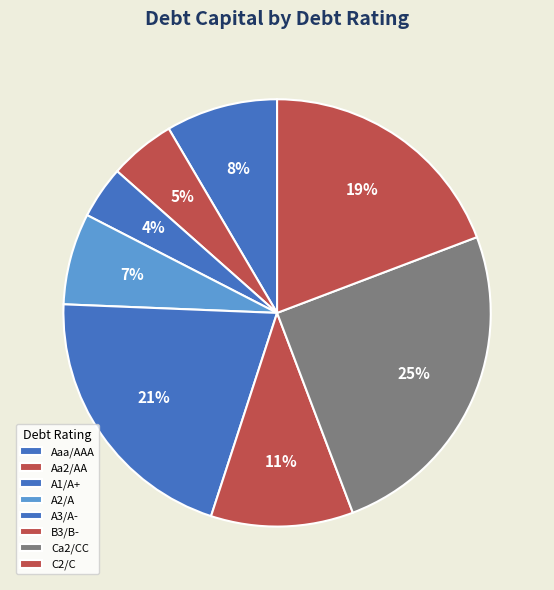

Count the number of slices in the pie.

8